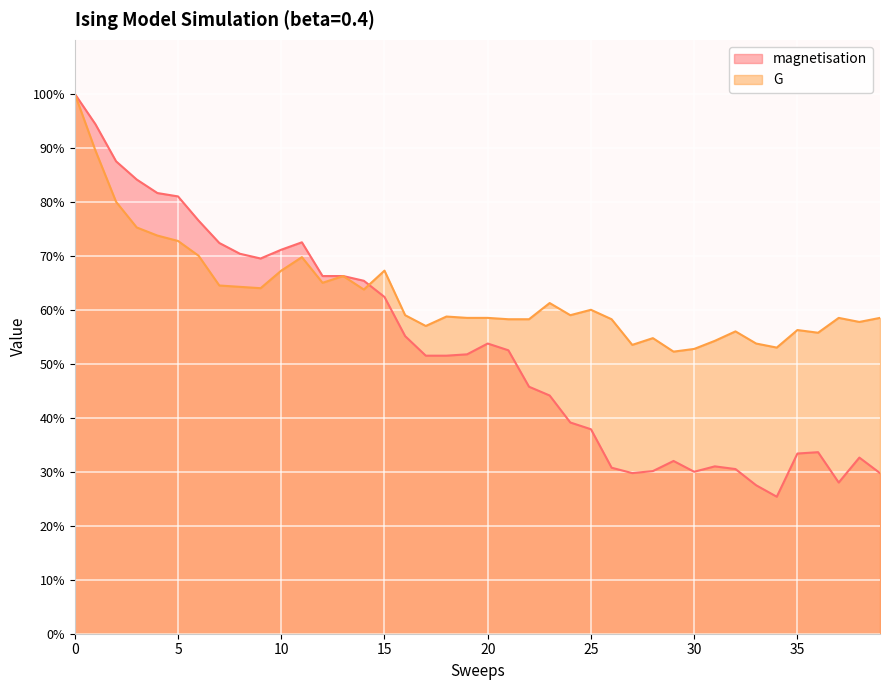

How many categories are shown in the chart?

40